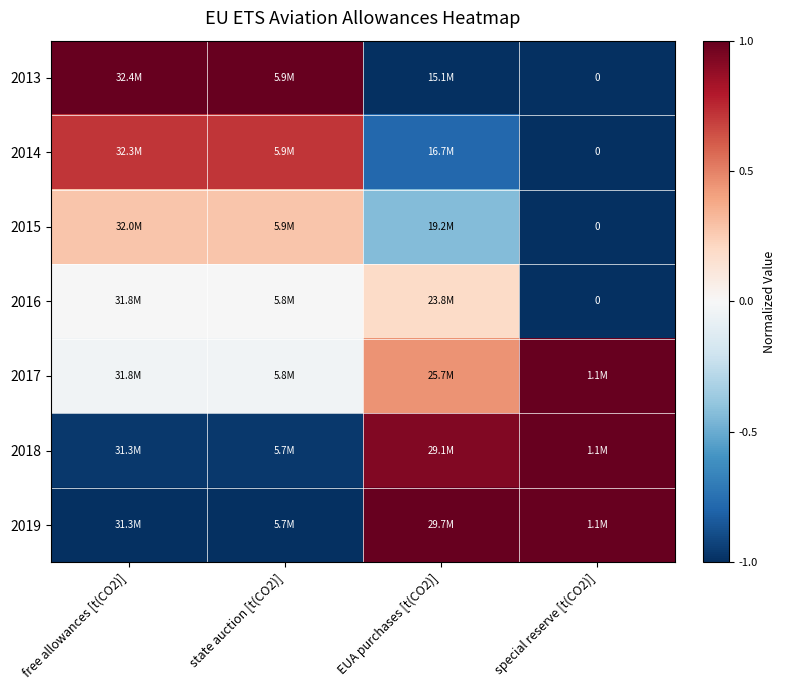

Which has a higher value, special reserve [t(CO2)] or state auction [t(CO2)]?

state auction [t(CO2)]